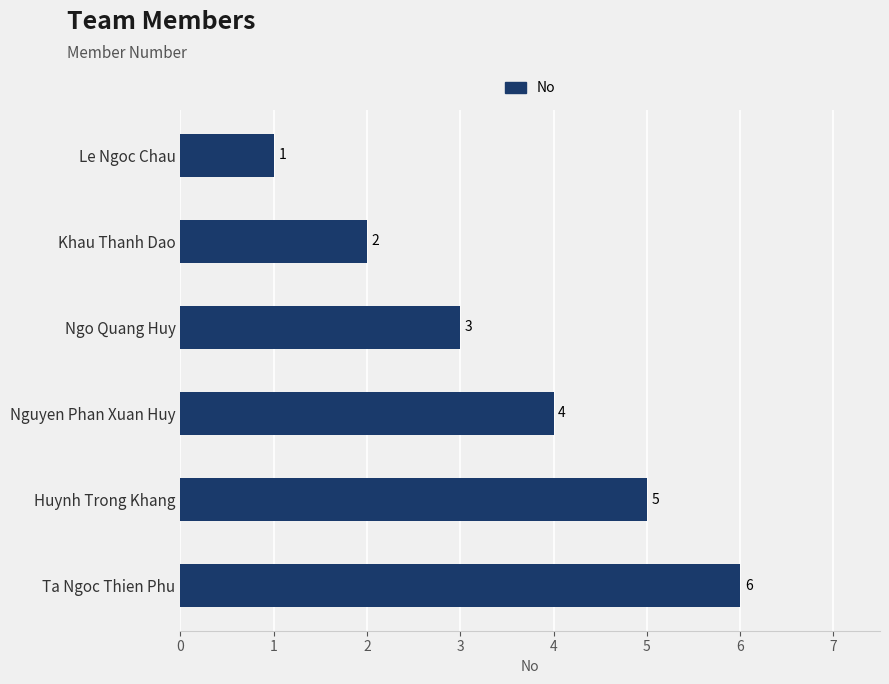

List the labels in order of value, largest first.

Ta Ngoc Thien Phu, Huynh Trong Khang, Nguyen Phan Xuan Huy, Ngo Quang Huy, Khau Thanh Dao, Le Ngoc Chau